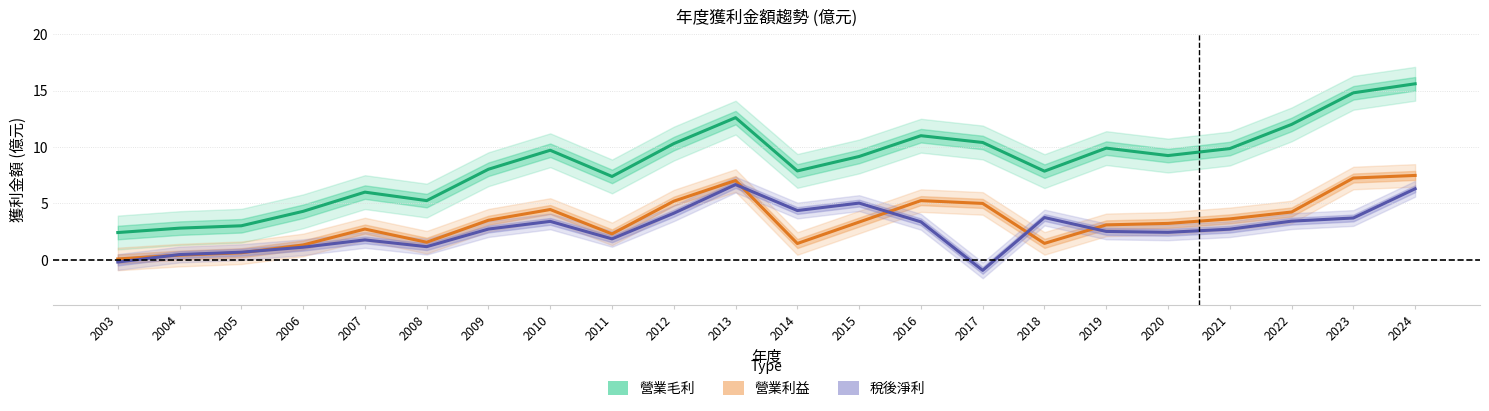

Which series has the largest total across all categories?

營業毛利